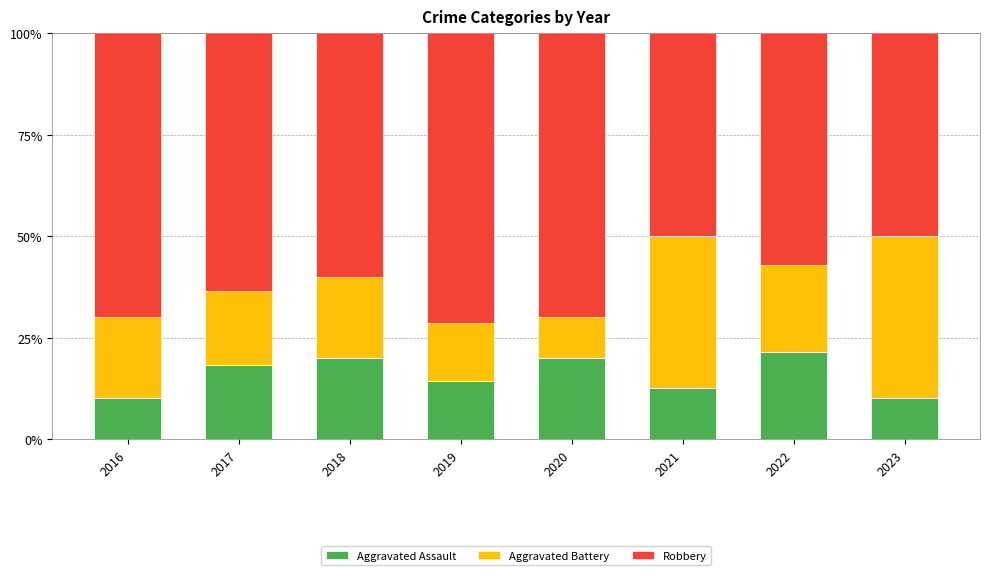

What is the lowest value of the Aggravated Assault series?

10.0